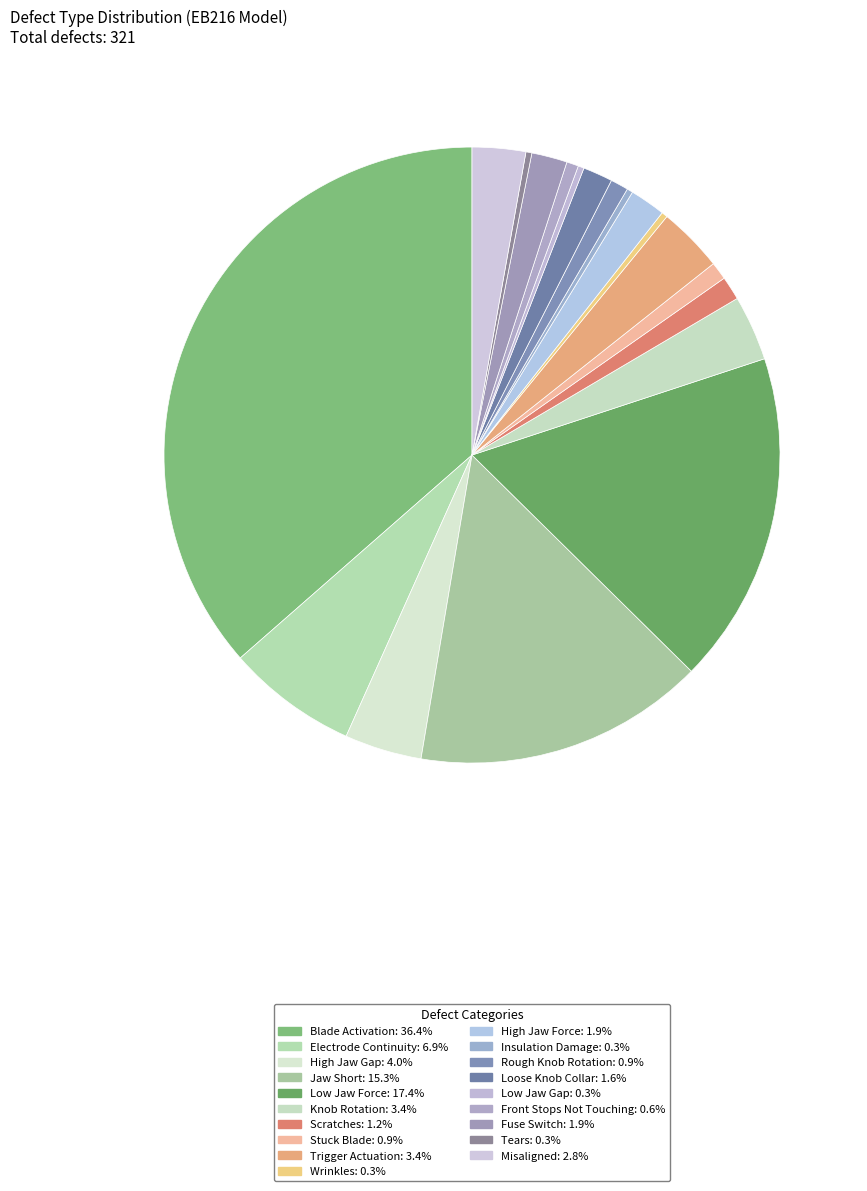

Between Misaligned and Stuck Blade, which is larger?

Misaligned